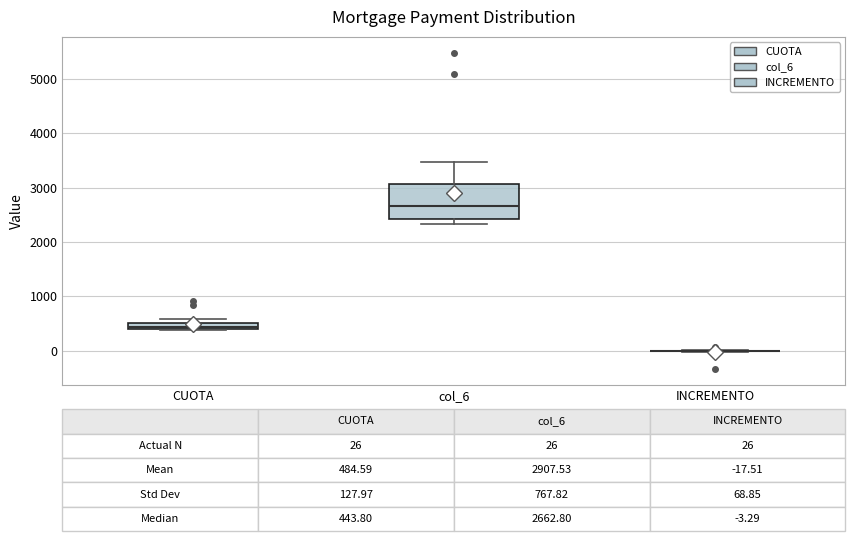

Which box is the tallest, from its lower edge to its upper edge?

col_6